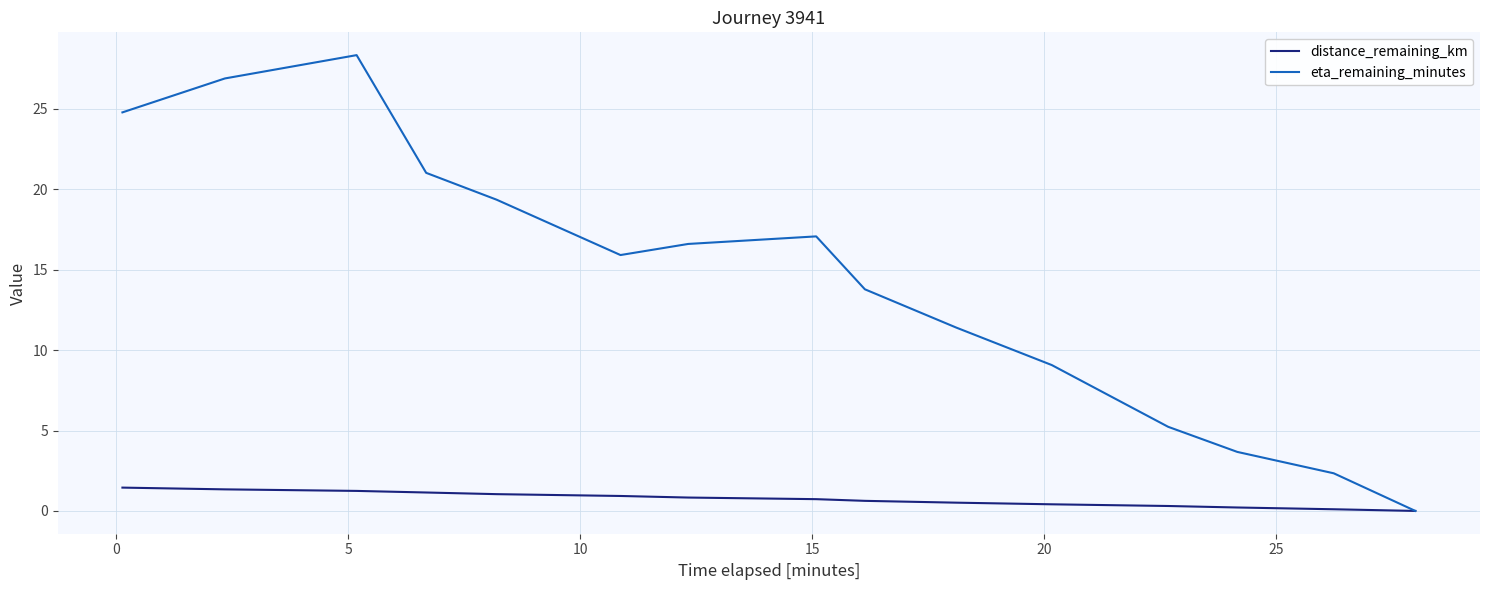

Which series has the widest spread of values?

eta_remaining_minutes